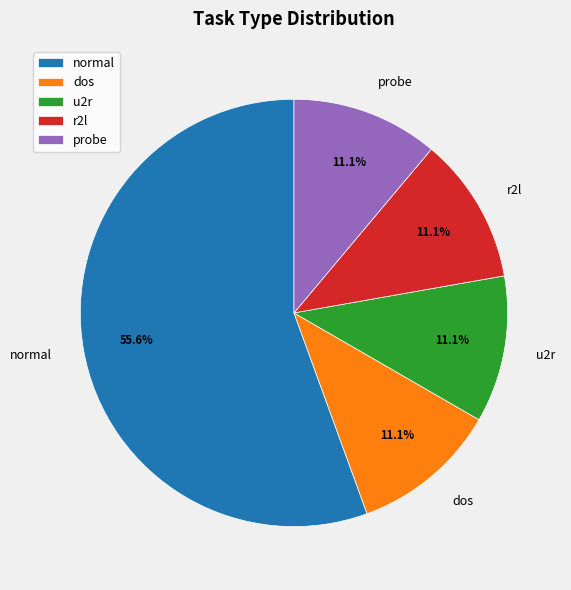

What is the ratio of the value at dos to the value at u2r?

1.0